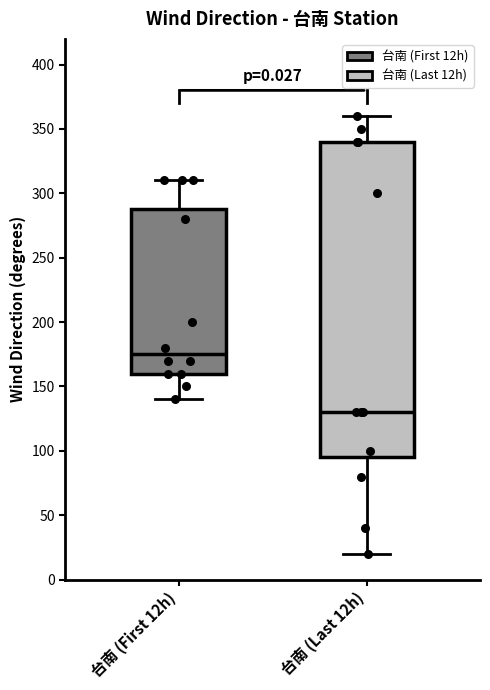

Which box has the lowest median line?

台南 (Last 12h)